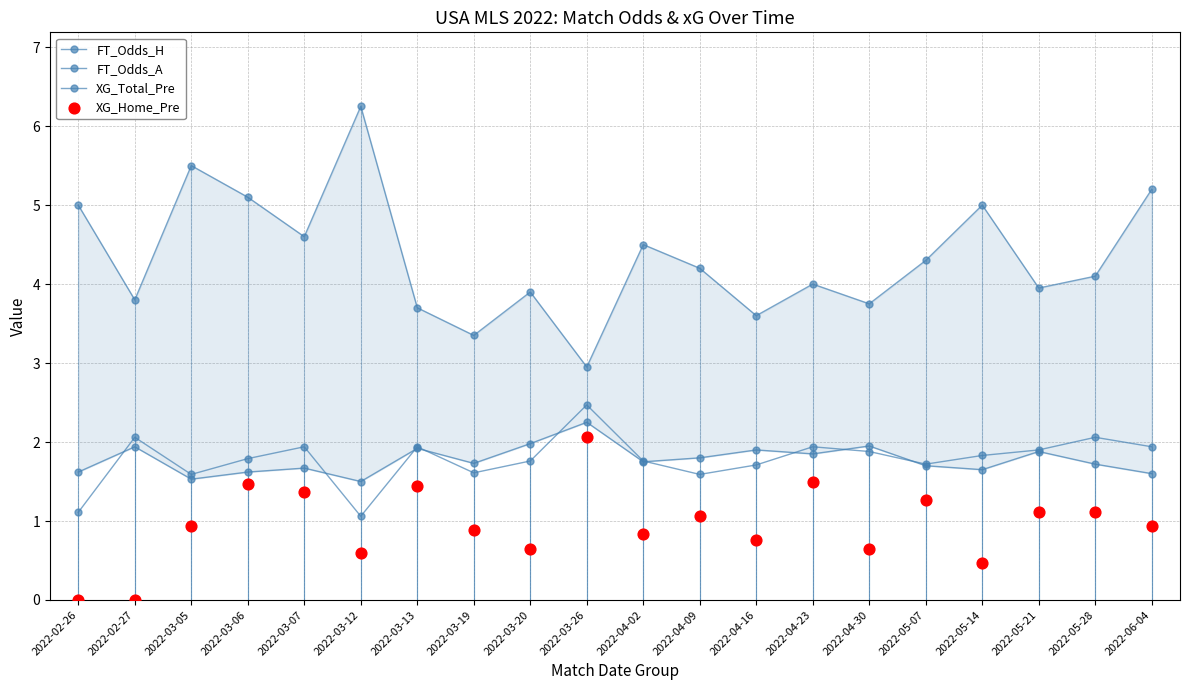

Is the value of XG_Total_Pre at 2022-04-23 greater than the value of XG_Home_Pre at 2022-05-28?

Yes